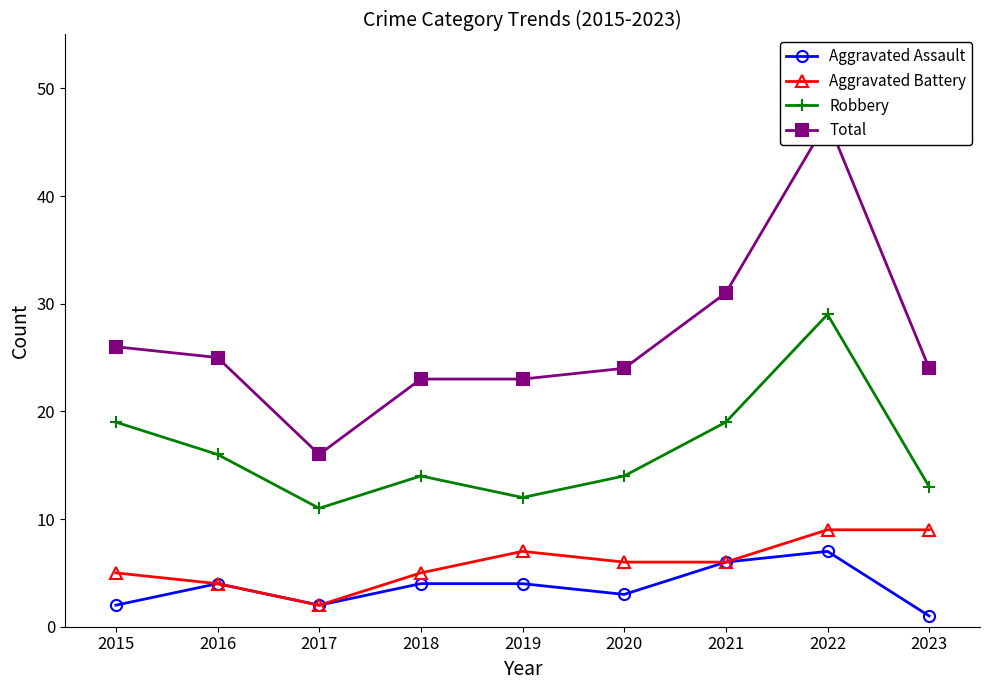

How many Aggravated Battery values are between 5 and 7?

5